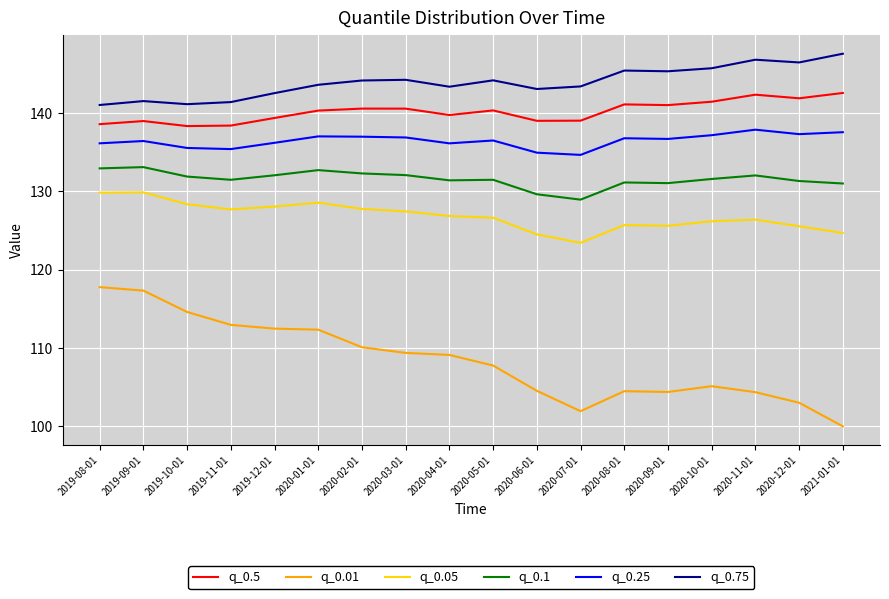

What is the difference between the maximum and minimum values in the q_0.01 series?

17.8